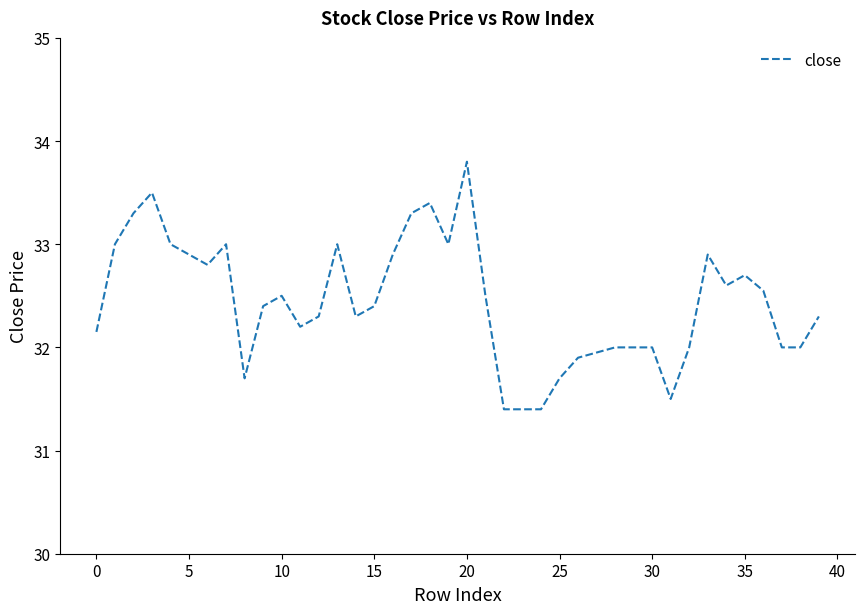

What is the greatest value displayed?

33.8